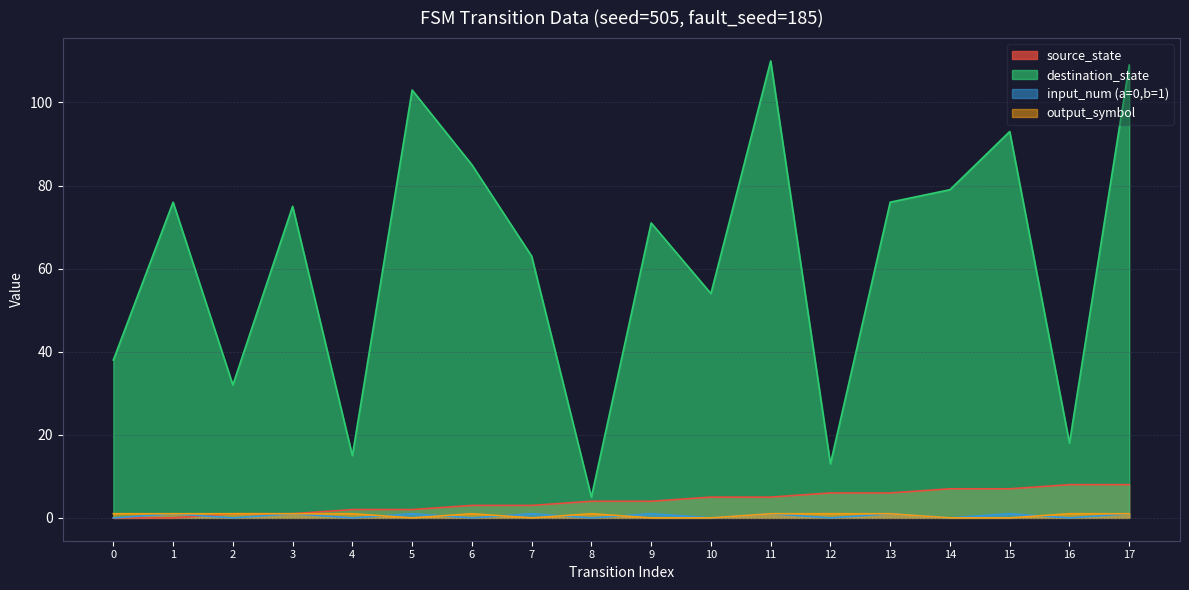

Does the chart display data point markers on the line(s)?

No